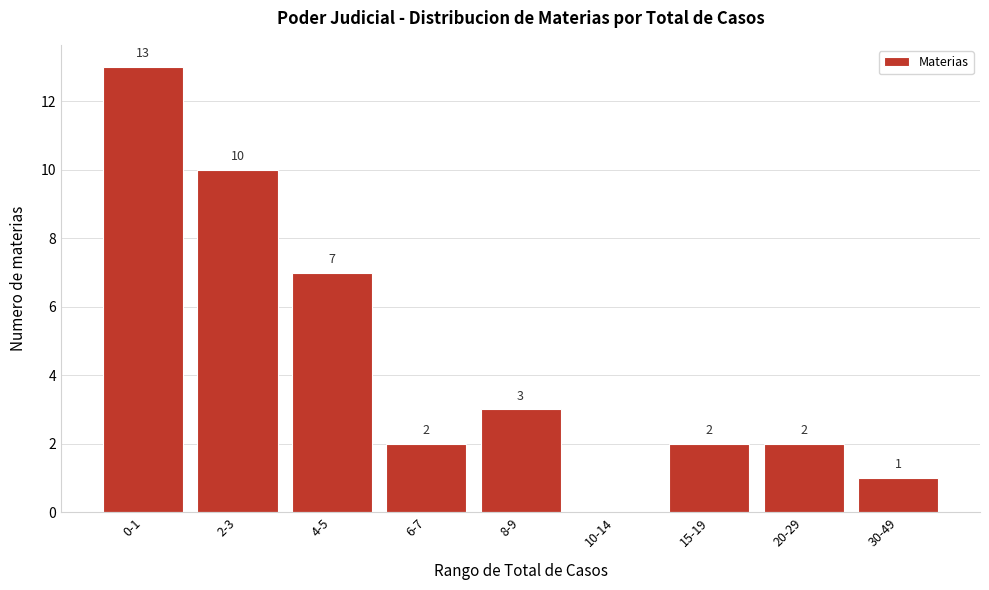

Reading left to right, extract all data points from this chart.

0-1=13	2-3=10	4-5=7	6-7=2	8-9=3	10-14=0	15-19=2	20-29=2	30-49=1